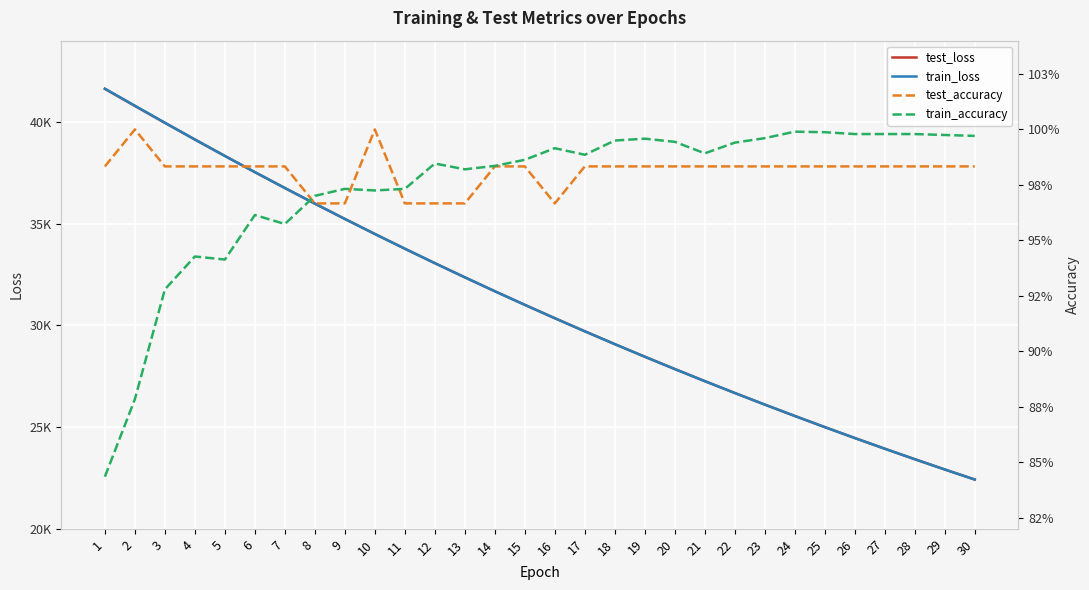

What is the difference between the train_loss values at 19 and 12?

4599.7